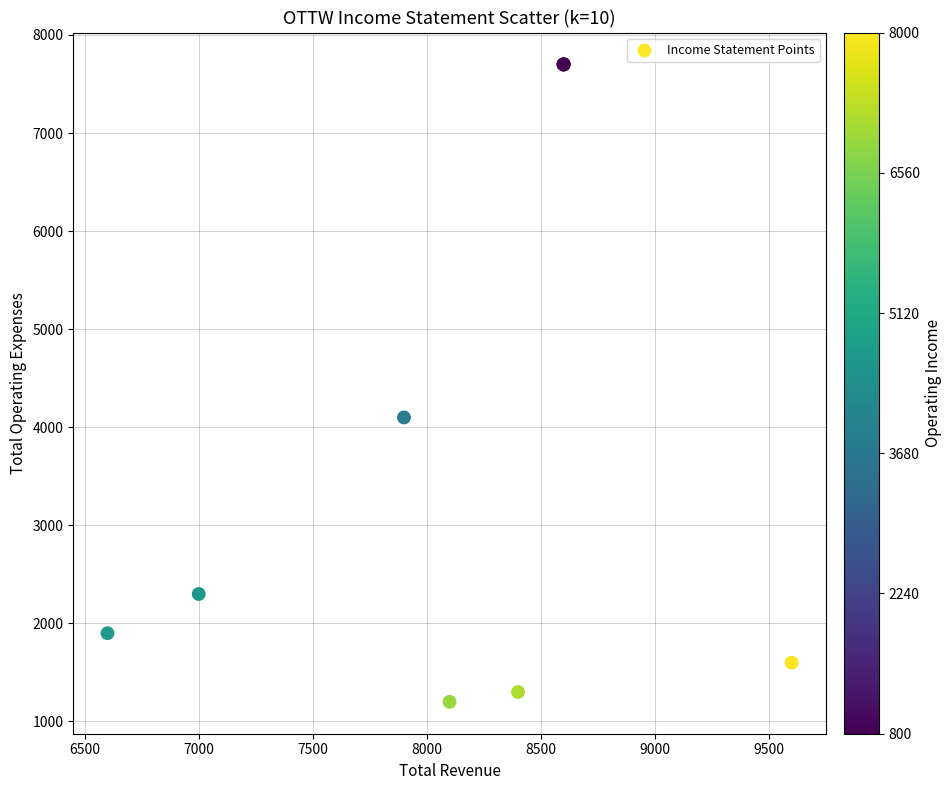

What Y value in the scatter plot is closest to 4450?

4100